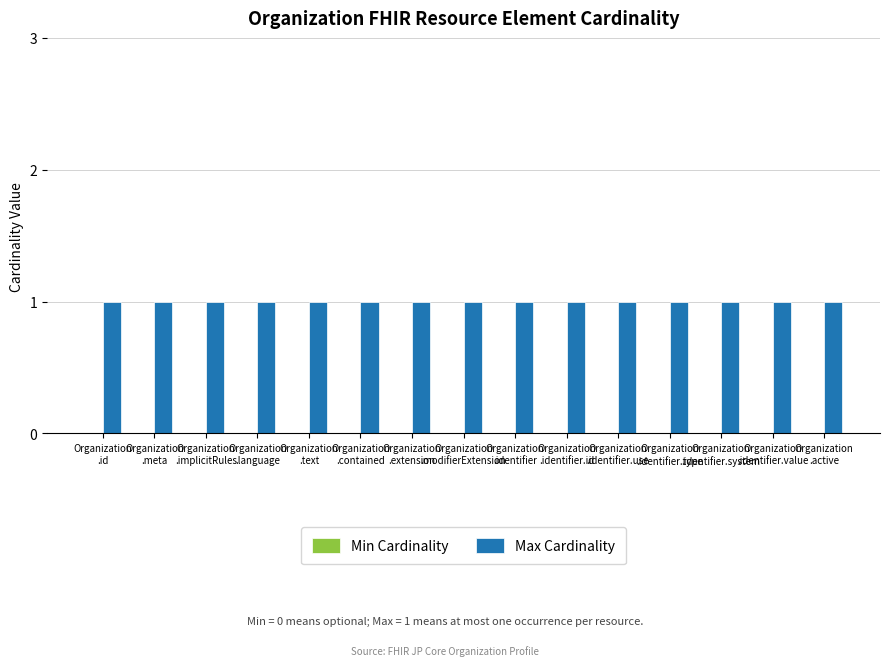

The Max Cardinality series shows 0 at Organization
.id. True or false?

False